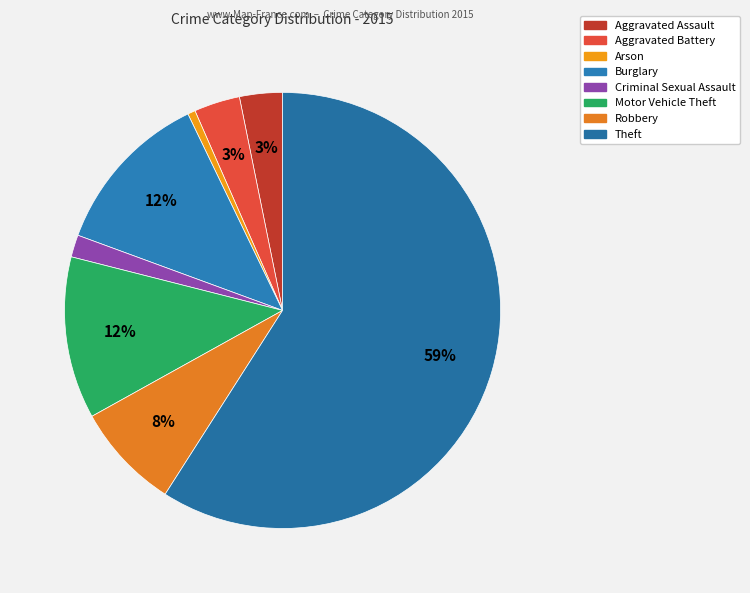

The Theft slice represents 59% of the pie. True or false?

True